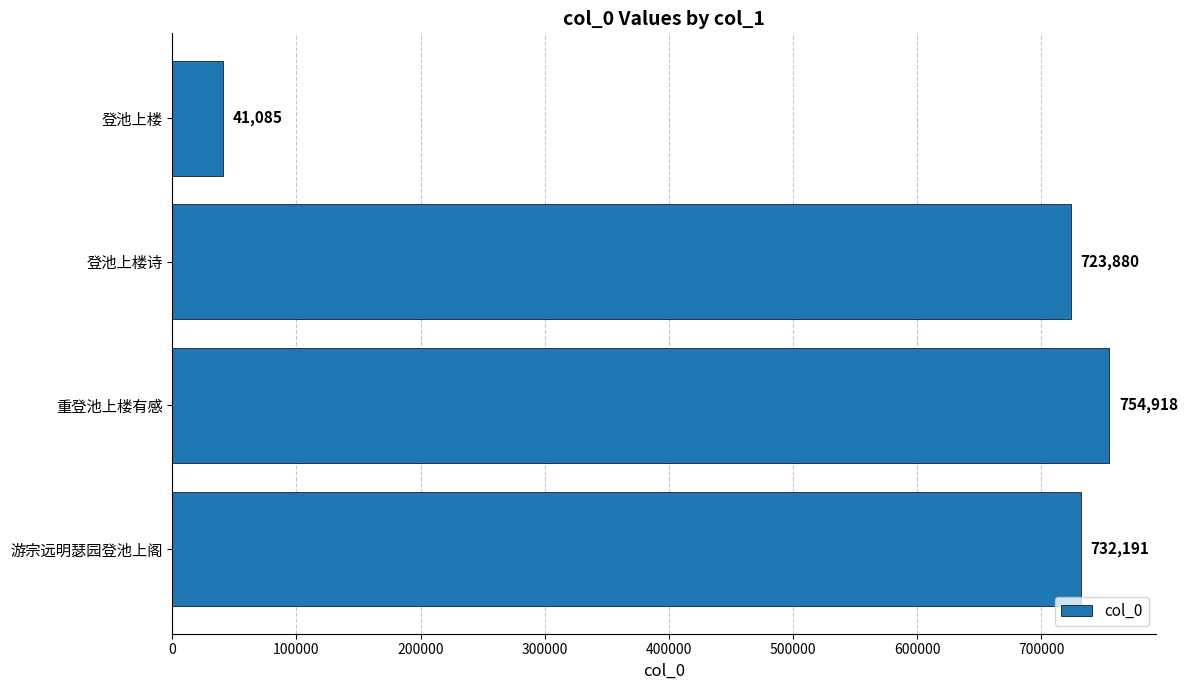

Reading bottom to top, list all the values displayed in this chart.

游宗远明瑟园登池上阁=732191	重登池上楼有感=754918	登池上楼诗=723880	登池上楼=41085